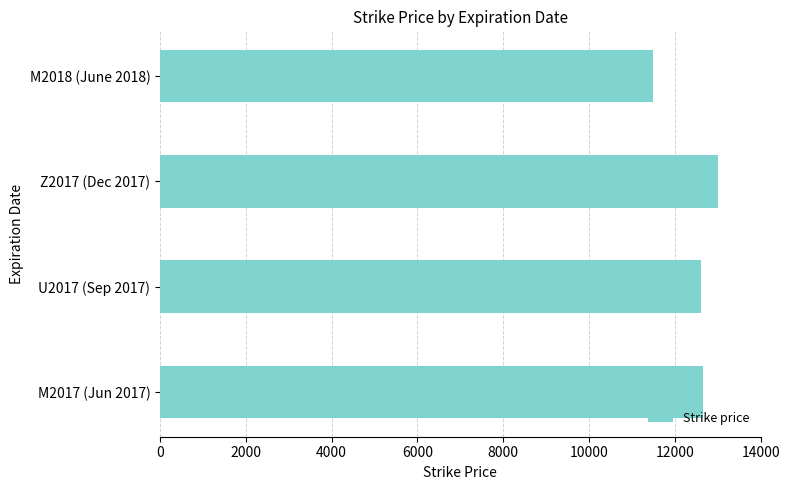

The chart shows a value of 12600 at U2017 (Sep 2017). True or false?

True